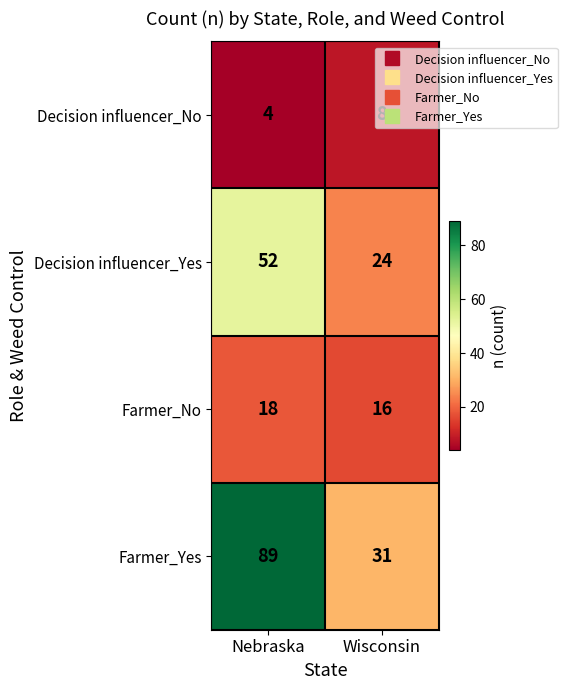

Rank the series by their maximum value, from highest to lowest.

Farmer_Yes, Decision influencer_Yes, Farmer_No, Decision influencer_No